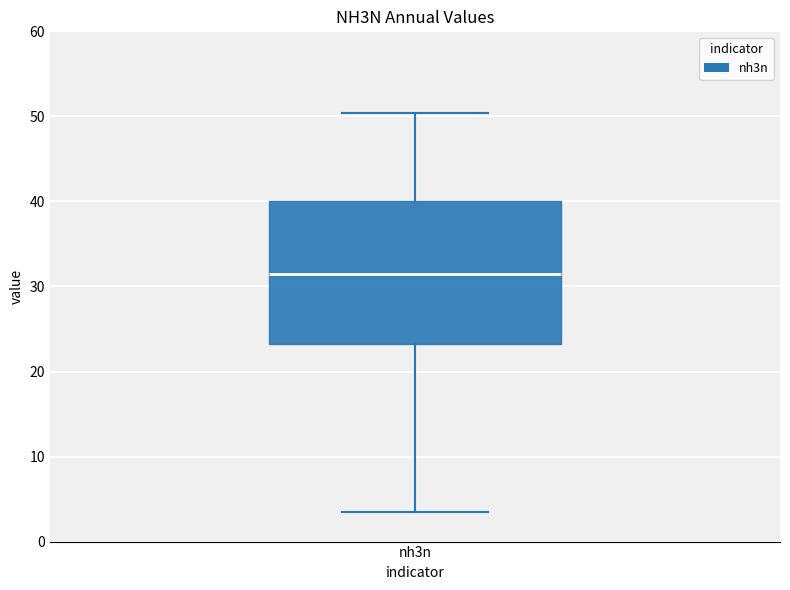

Transcribe this box plot: give where the median line is, the range the box spans, and where the two whiskers end, as read against the y-axis. The values are not printed on the chart, so give them approximately, as read against the axis.

median 31, box 23 to 40, whiskers 4 to 50